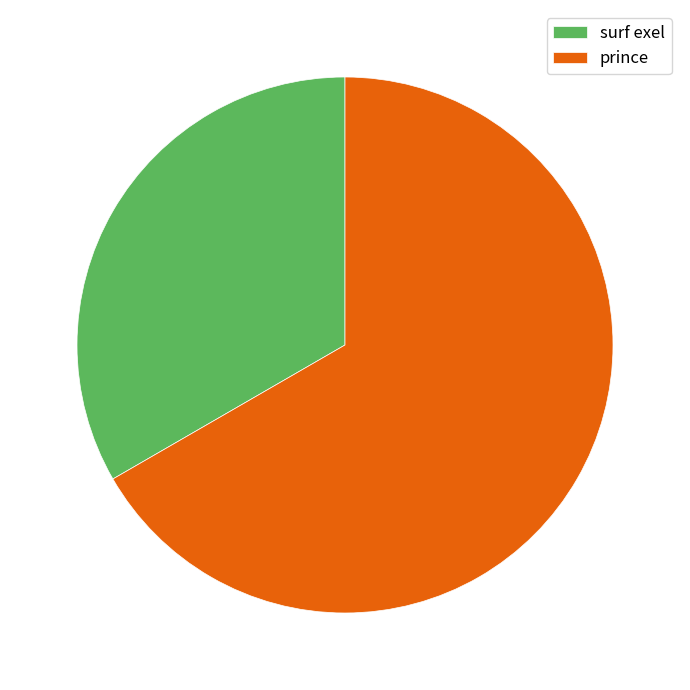

The surf exel slice represents 18% of the pie. True or false?

False